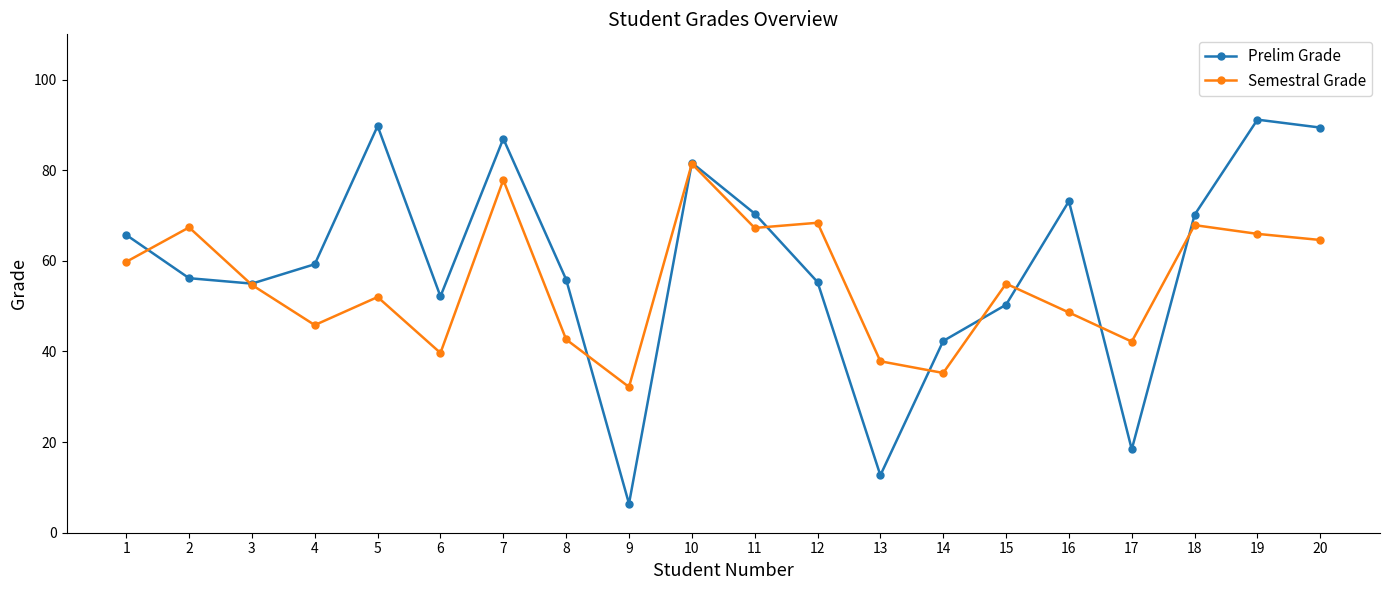

Is the value of Semestral Grade at 5 greater than the value of Prelim Grade at 2?

No